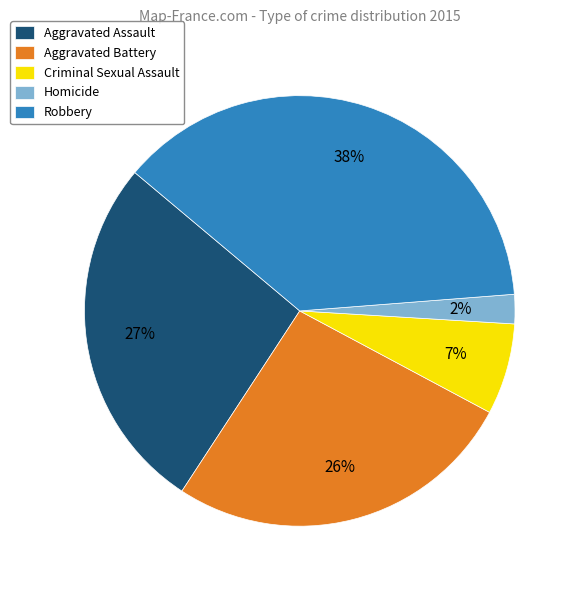

To the nearest percent, what is the combined percentage of Homicide and Criminal Sexual Assault?

9%